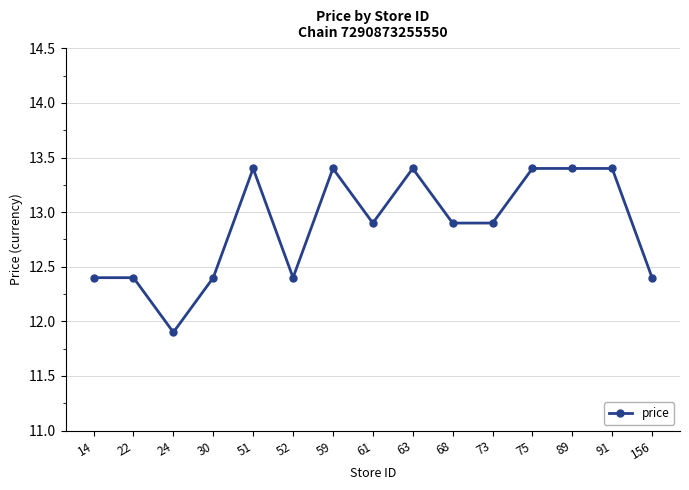

Count the number of categories in the chart.

15